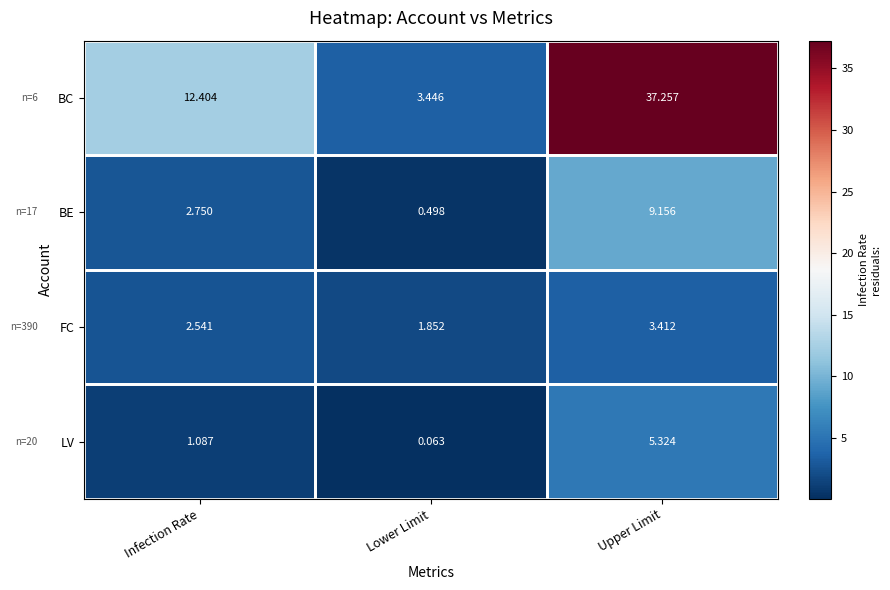

At which category does the chart reach its minimum across all series?

Lower Limit